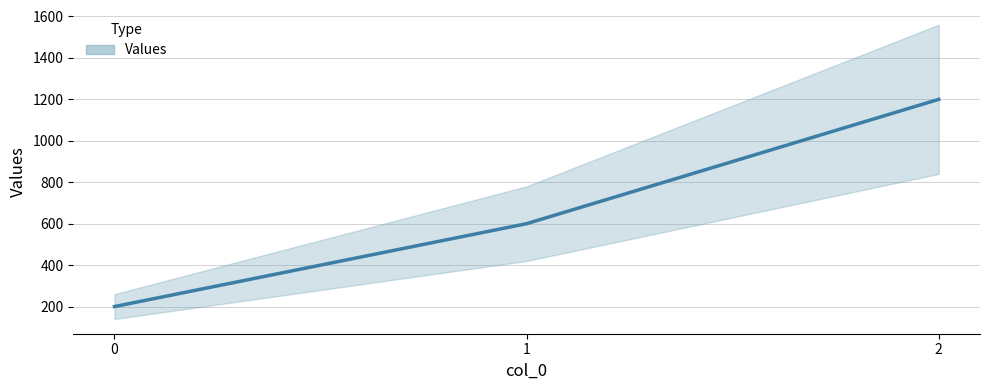

Reading right to left, list all the values displayed in this chart.

2=1200	1=600	0=200